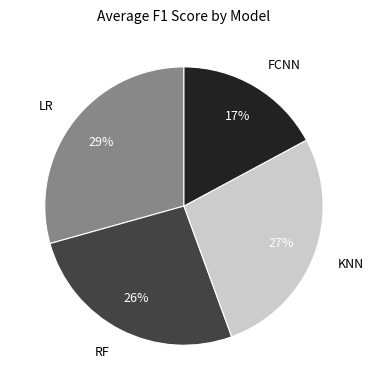

What is the smallest slice in the pie chart?

FCNN